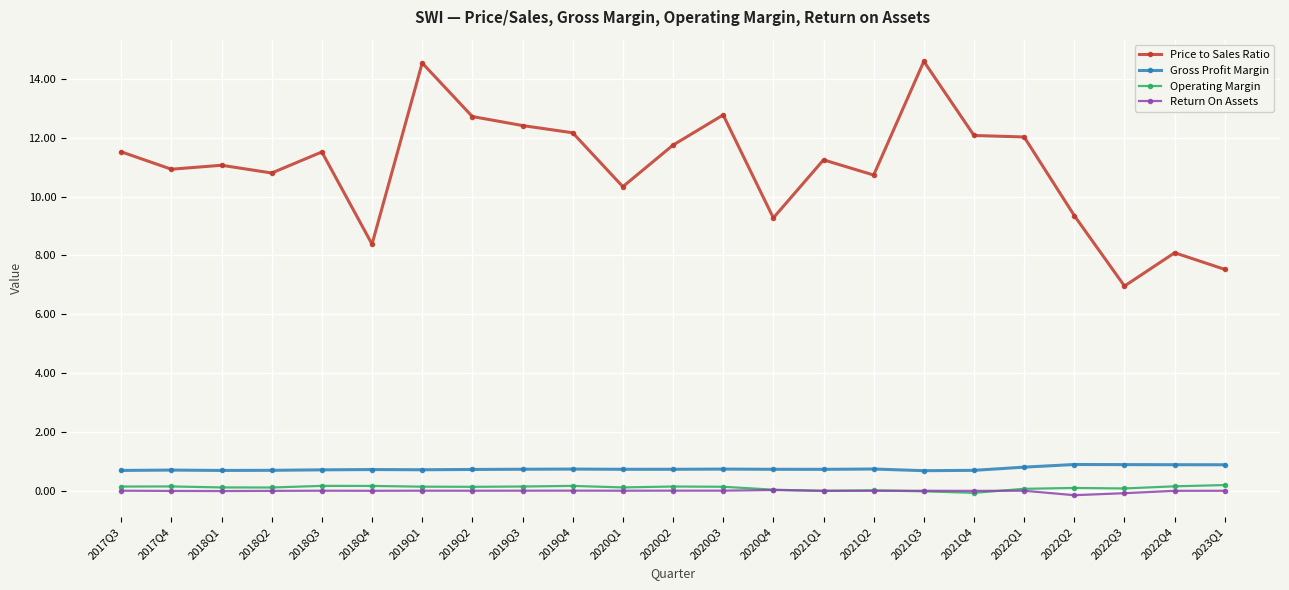

How many categories are shown in the chart?

23